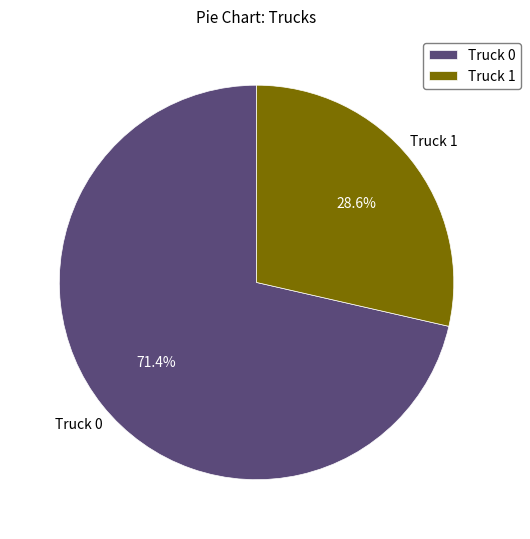

What is the ratio of the value at Truck 1 to the value at Truck 0?

0.4